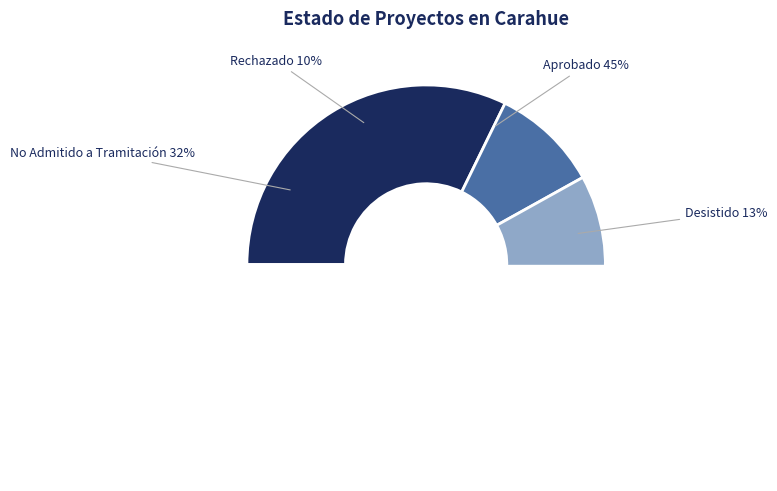

What is the largest slice in the pie chart?

Aprobado